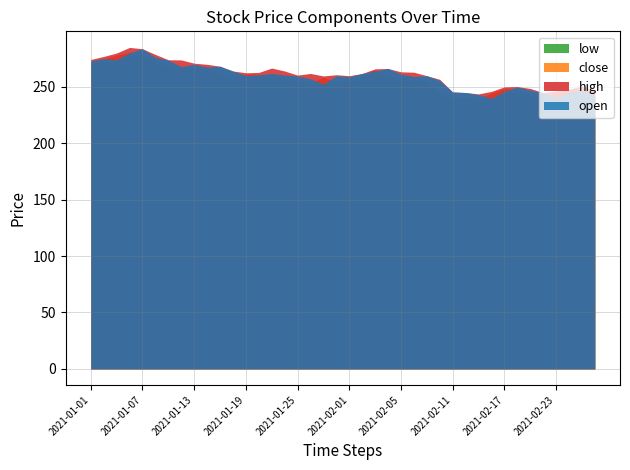

What is the label of the 31st point from the left?

2021-02-15